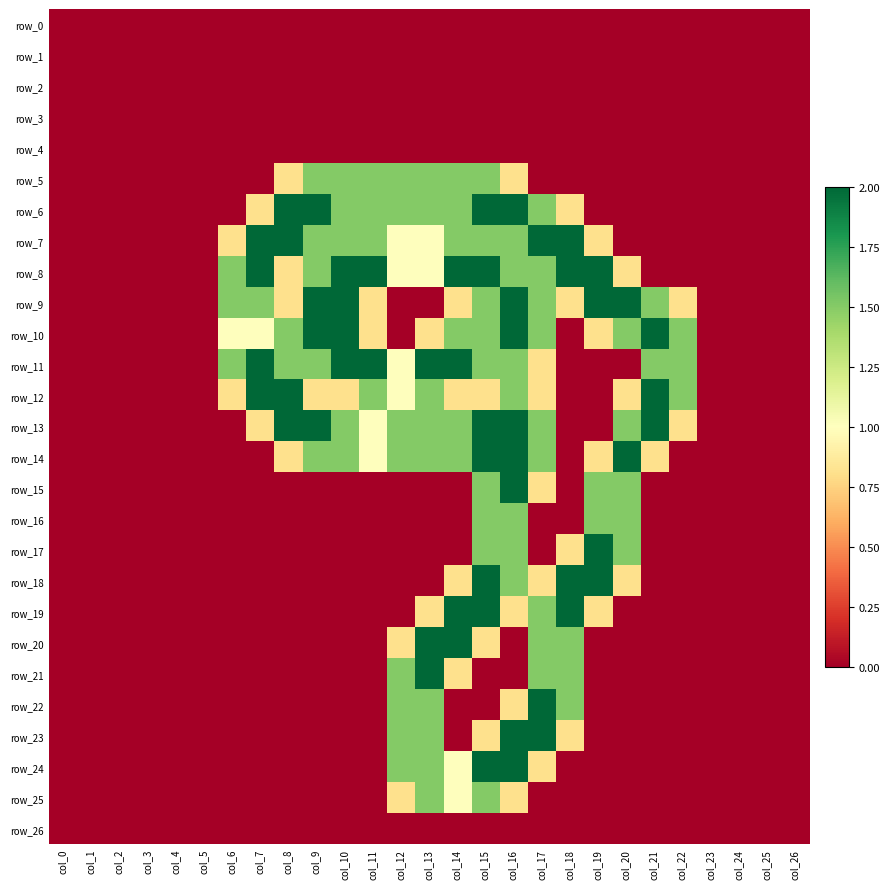

Is the value of row_13 at col_6 greater than the value of row_1 at col_14?

No